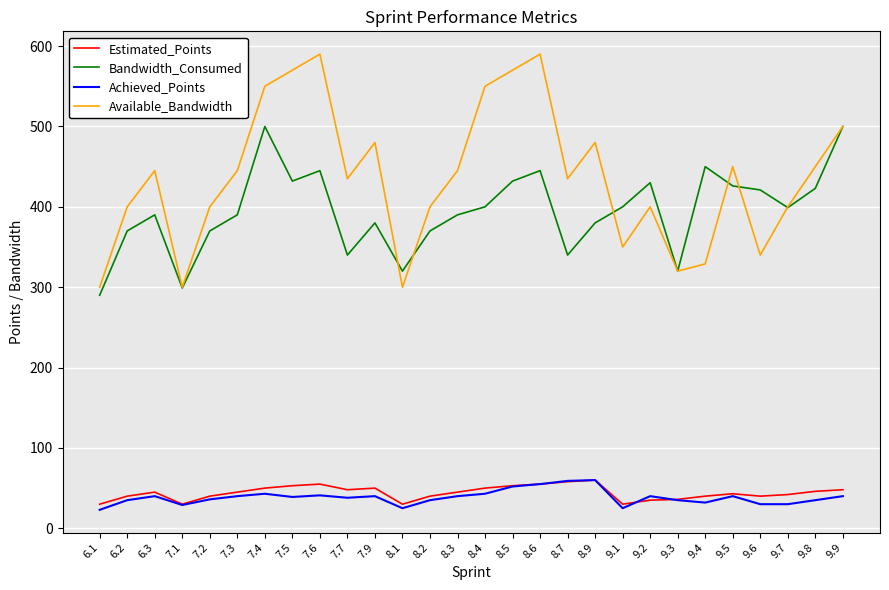

What are all the series names shown in the legend?

Estimated_Points, Bandwidth_Consumed, Achieved_Points, Available_Bandwidth